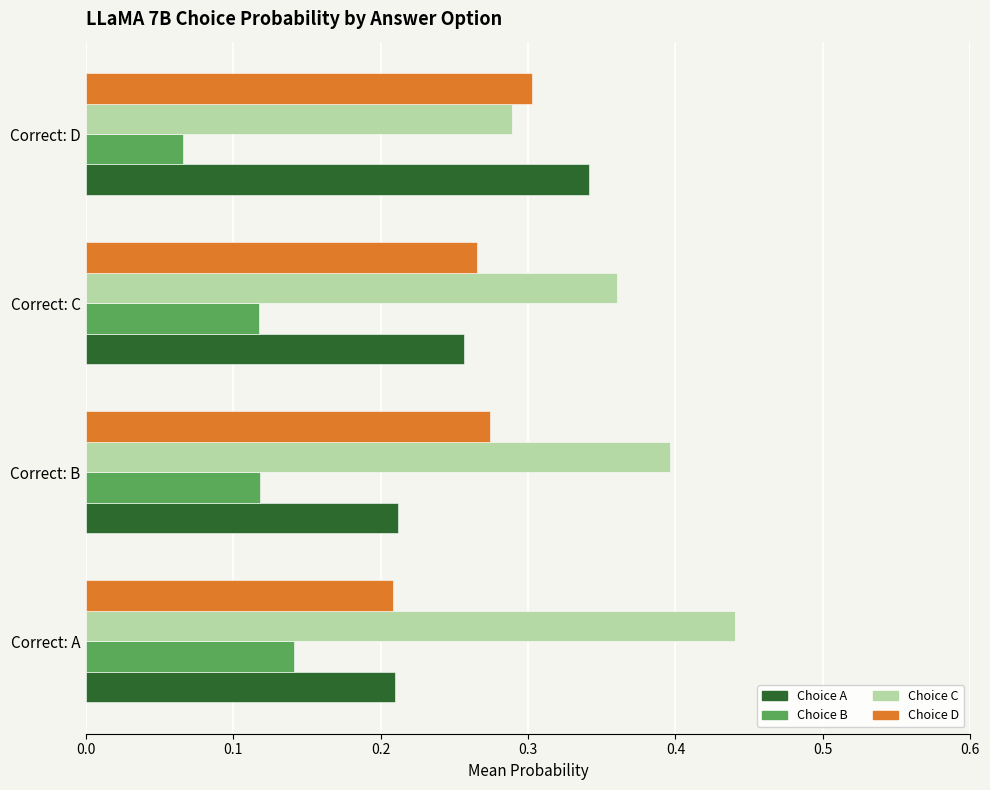

The Choice B series shows 0.2 at Correct: B. True or false?

False